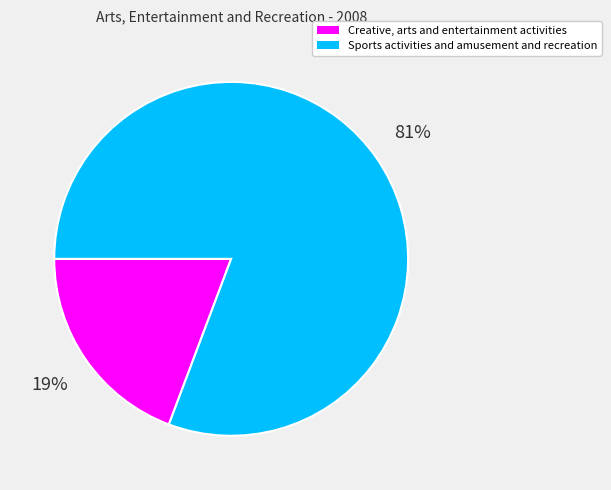

To the nearest percent, what is the average slice percentage?

50%